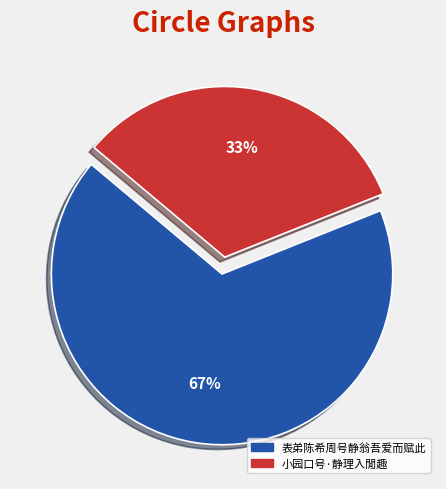

Rank the categories by value from lowest to highest.

小园口号·静理入閒趣, 表弟陈希周号静翁吾爱而赋此